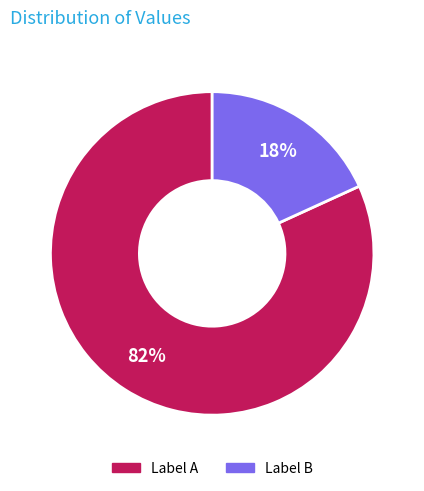

To the nearest percent, what is the difference between the largest and smallest slice percentages?

64%